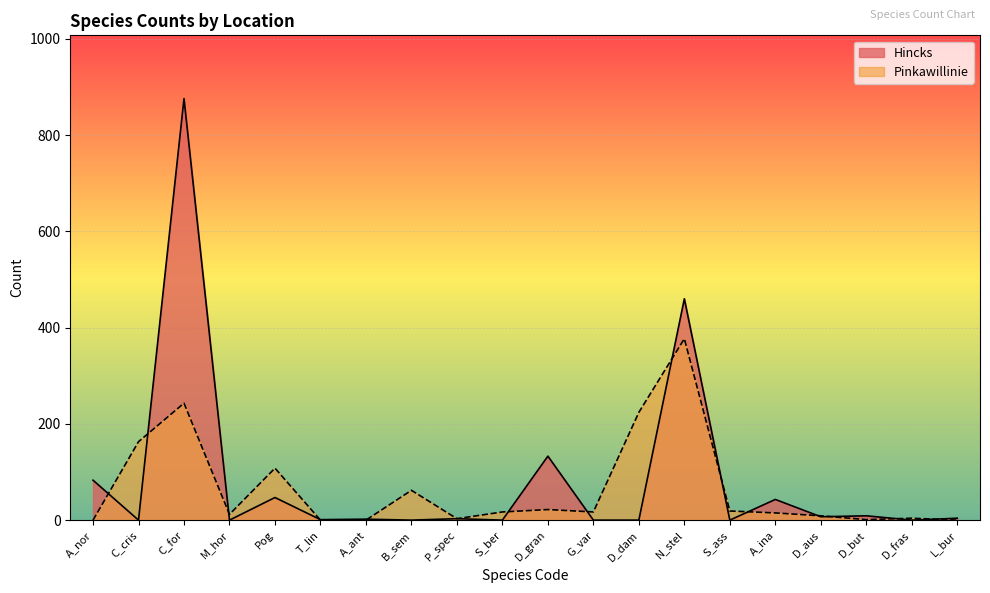

What is the label of the 17th point from the right?

M_hor